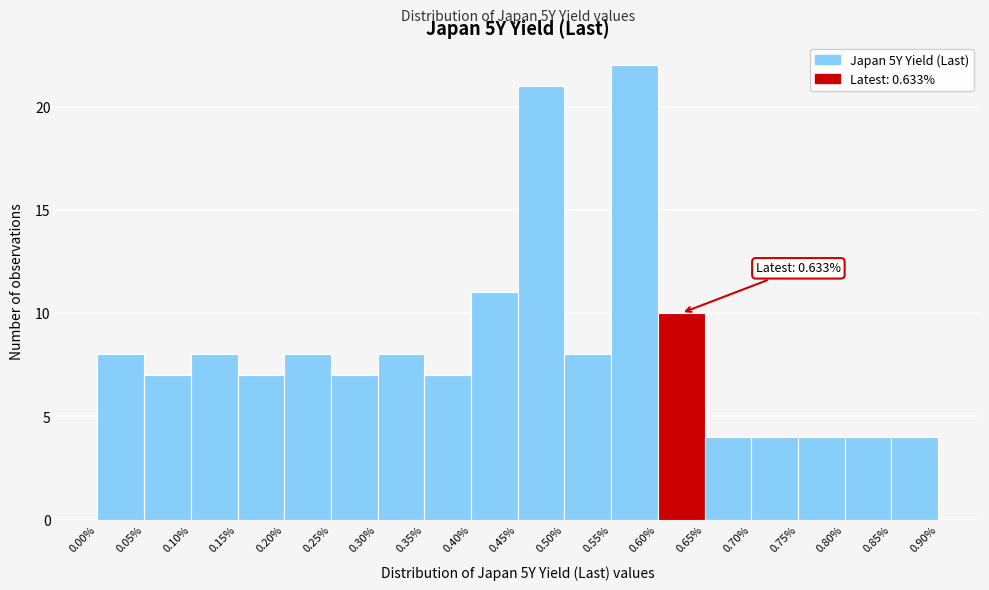

Which range on the x-axis has the tallest bar?

0.55% to 0.60%